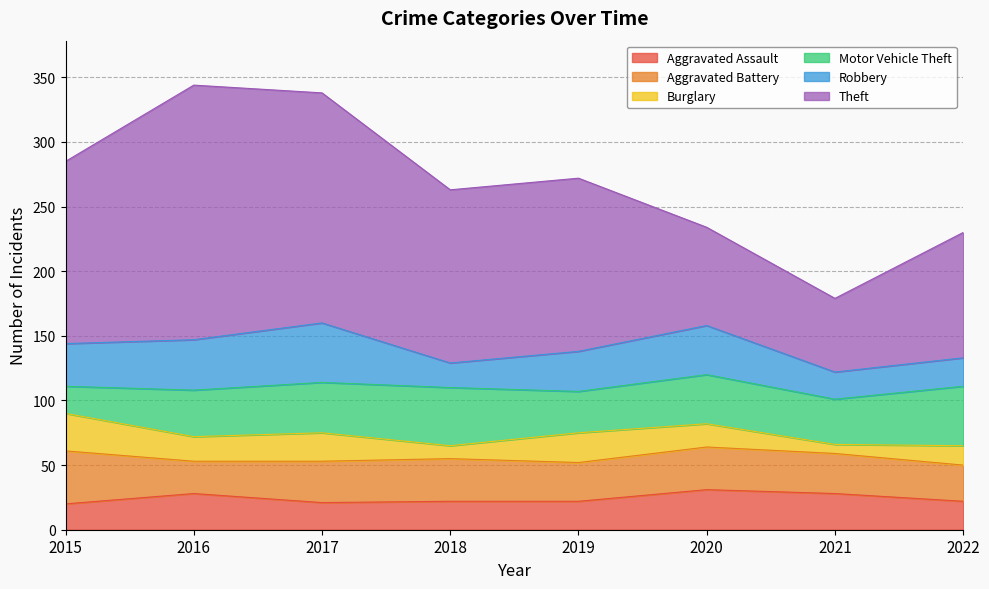

Between 2019 and 2017, which is larger?

2019